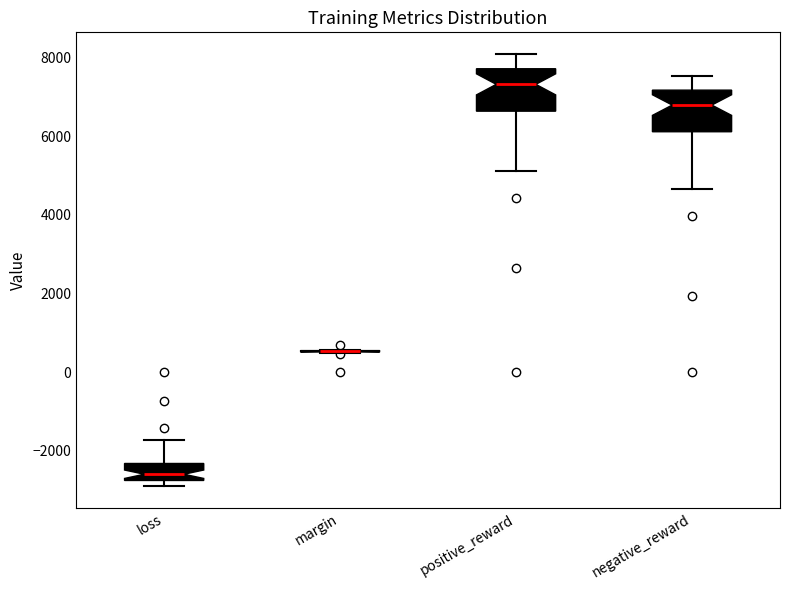

Reading left to right, read every box against the y-axis: the position of its median line, the range the box covers, and the ends of its whiskers. The values are not printed on the chart, so give them approximately, as read against the axis.

loss: median -2600, box -2800 to -2400, whiskers -3000 to -1800
margin: box collapsed to a line at 600, whiskers 400 to 600
positive_reward: median 7400, box 6600 to 7800, whiskers 5200 to 8000
negative_reward: median 6800, box 6200 to 7200, whiskers 4600 to 7600